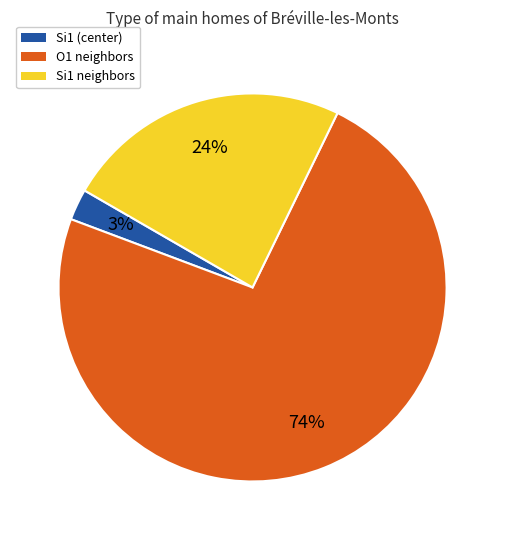

What percentage is the Si1 neighbors slice, to the nearest percent?

24%